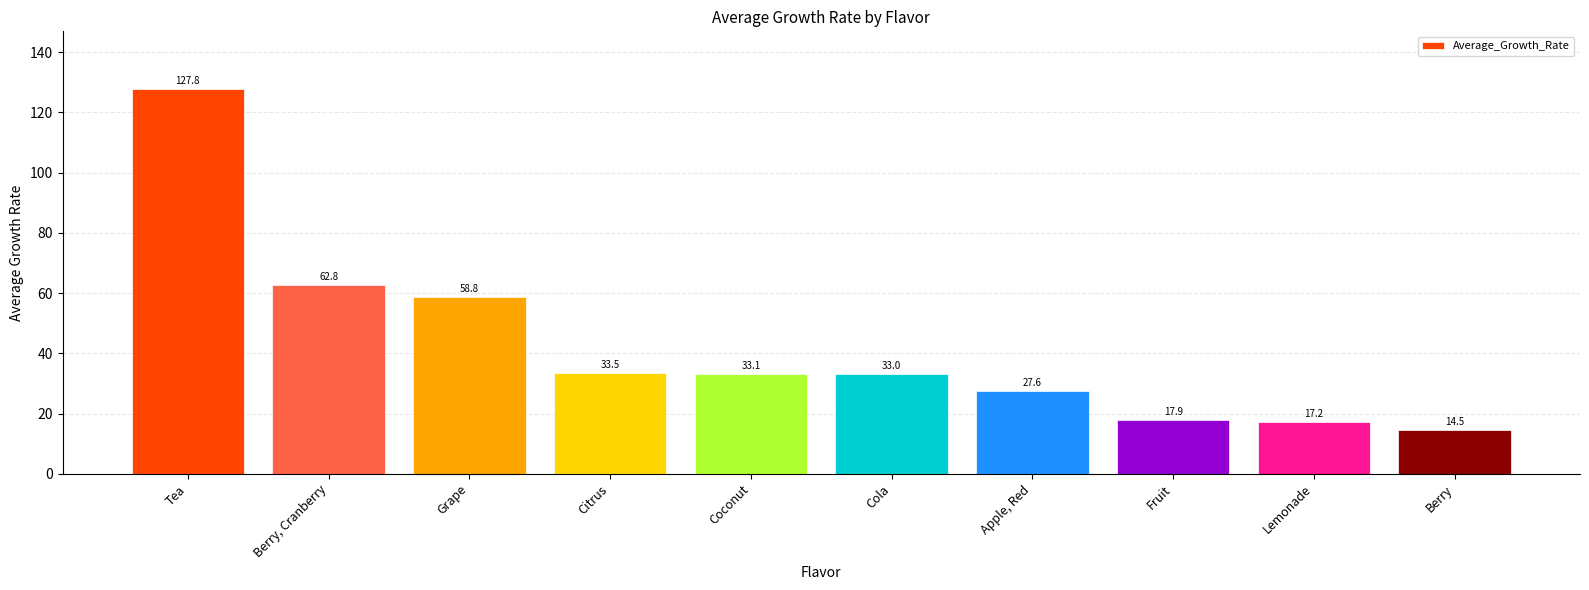

Which has a higher value, Citrus or Tea?

Tea